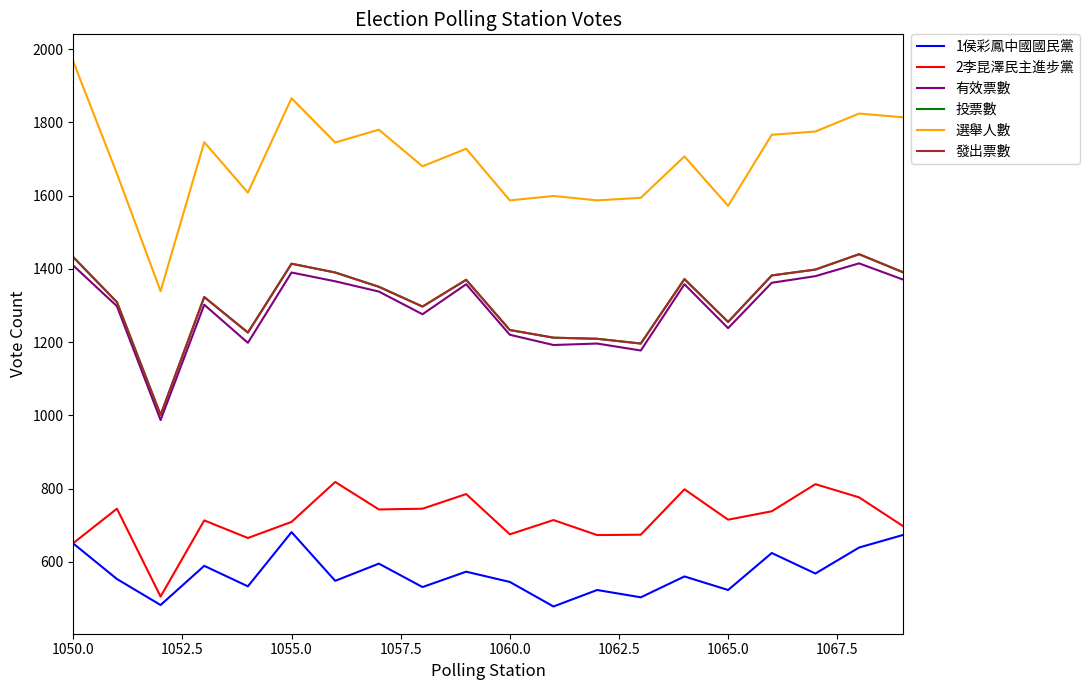

True or false: 選舉人數 and 發出票數 intersect in this chart.

False